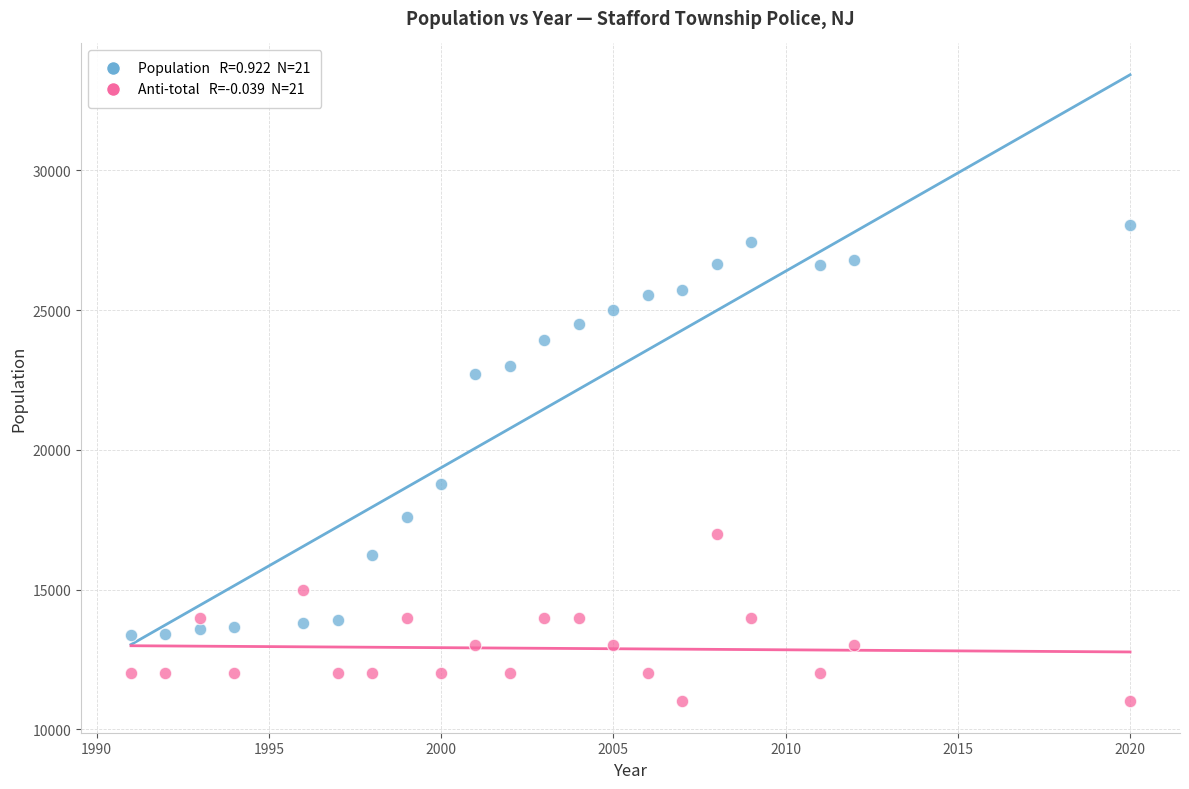

Across all data points, what is the range of Y values (max minus min)?

17029